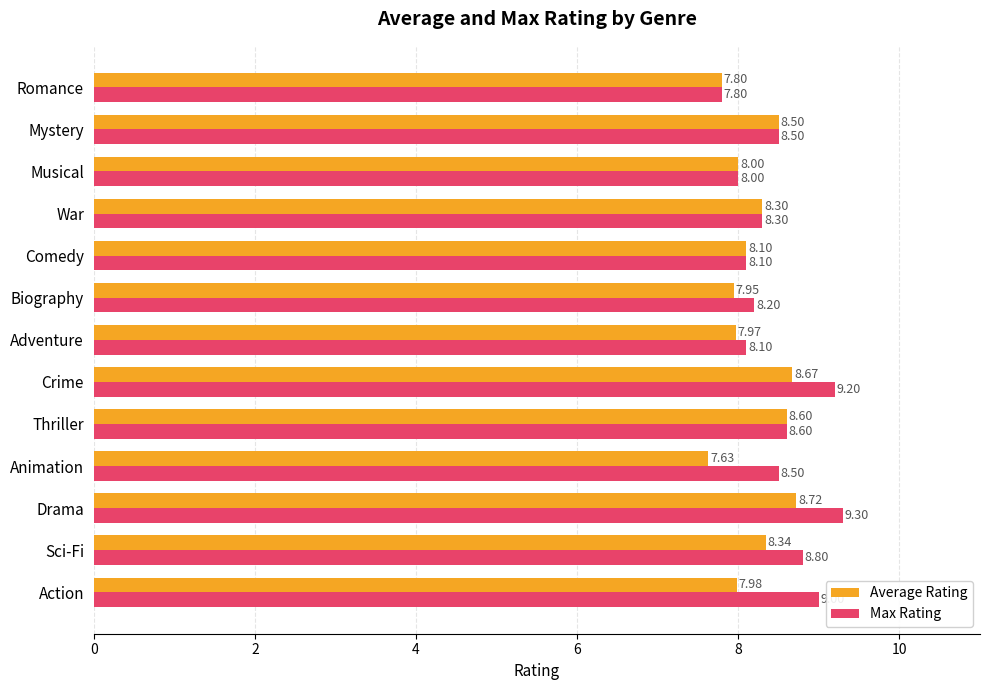

At which category is the sum across all series the highest?

Drama